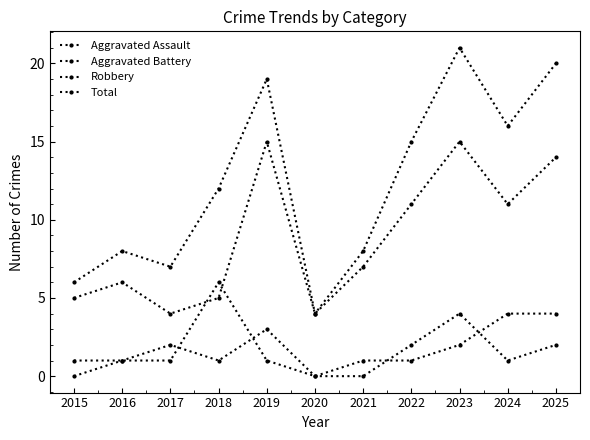

How many distinct data groups are displayed?

4